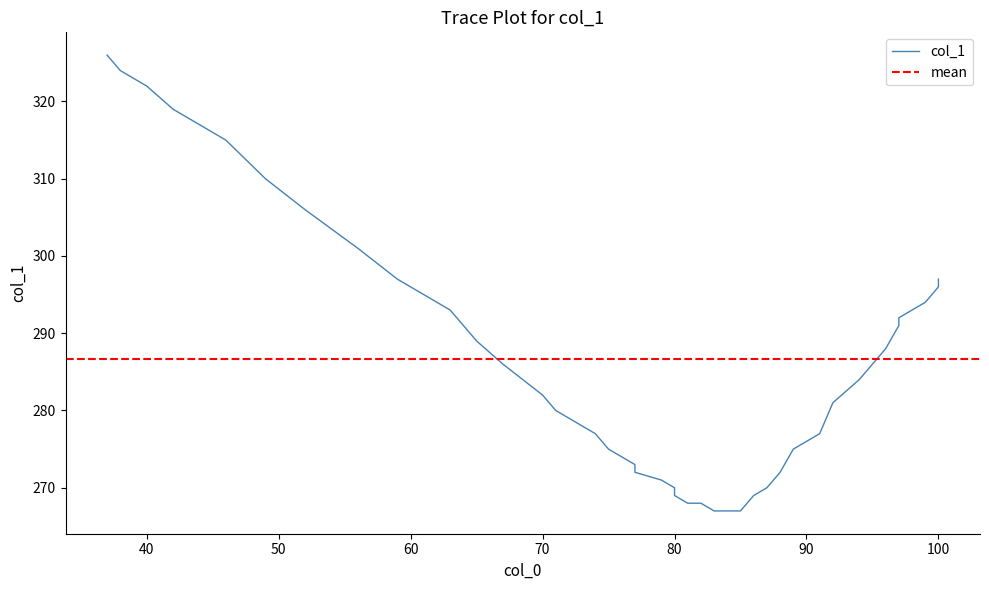

How many categories are shown in the chart?

40